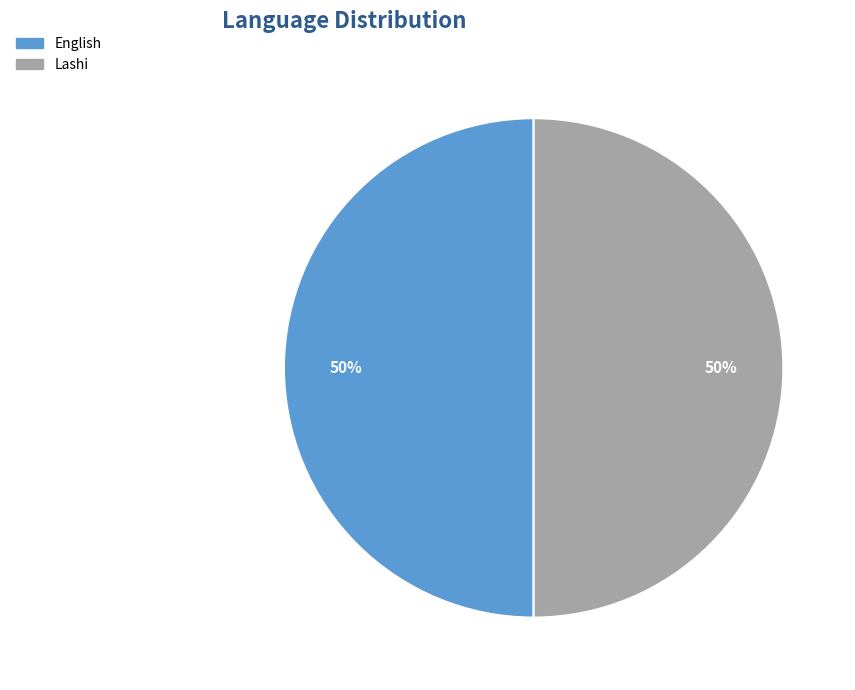

Is the sum of English and Lashi greater than half?

Yes